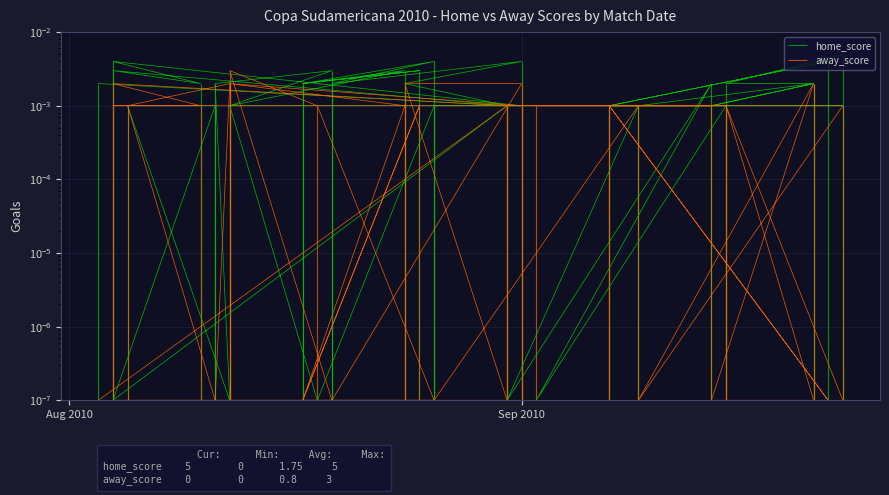

At which category does home_score reach its first local peak?

2010-08-04